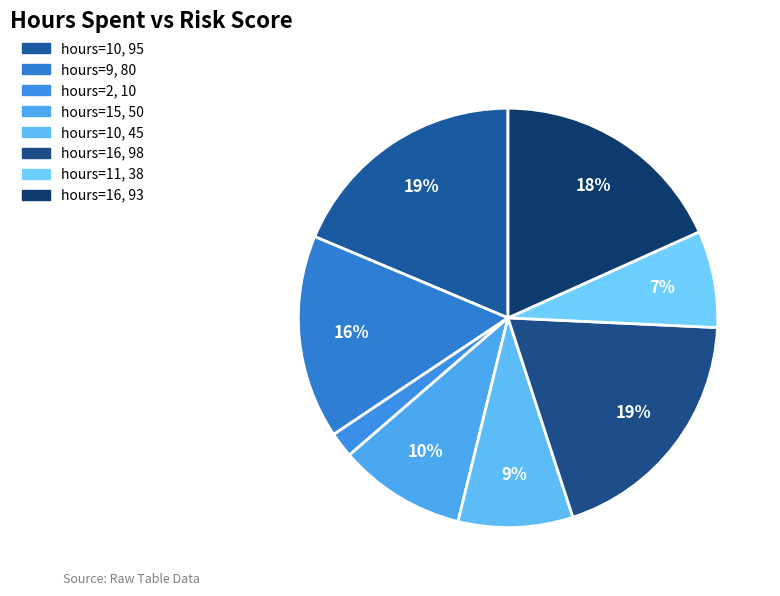

Is there any slice that represents more than half of the pie?

No